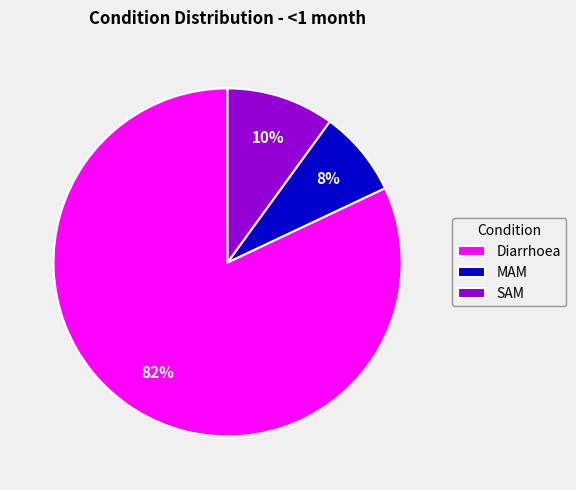

Which slice is the largest?

Diarrhoea